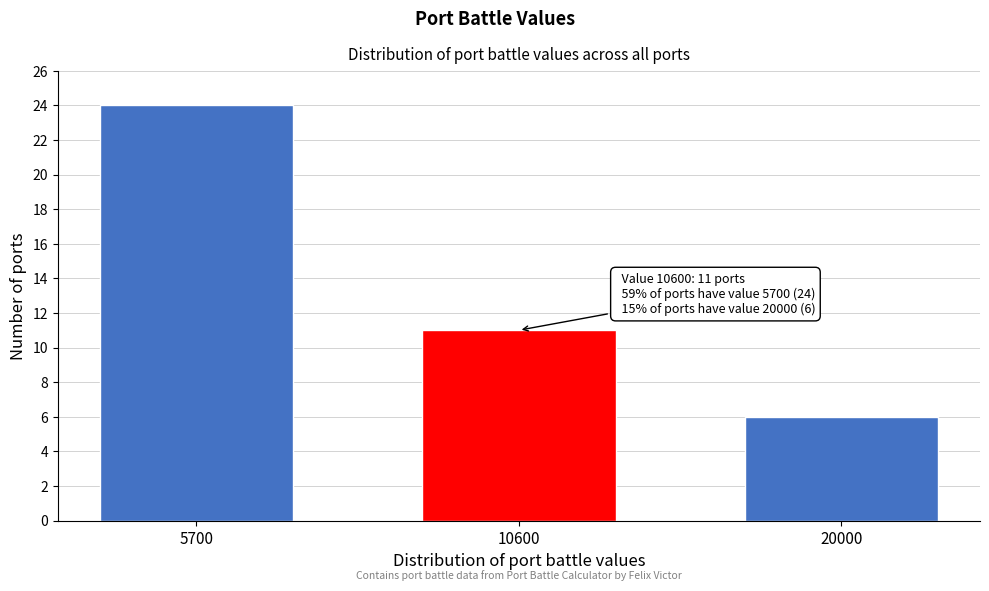

Reading left to right, what are all the values shown in this chart?

5700=24	10600=11	20000=6